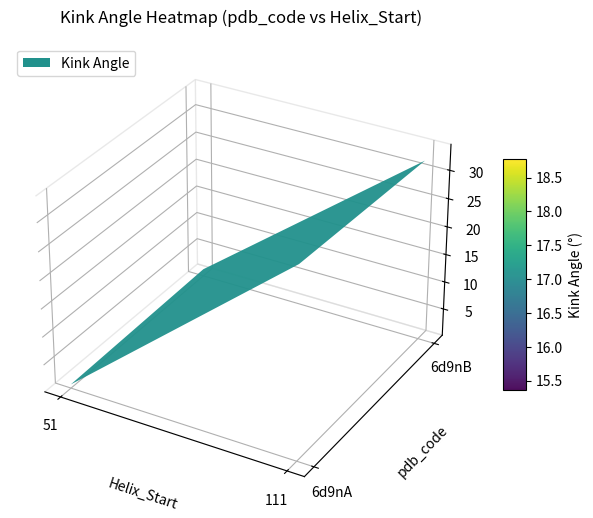

List the labels in order of 6d9nA value, largest first.

111, 51